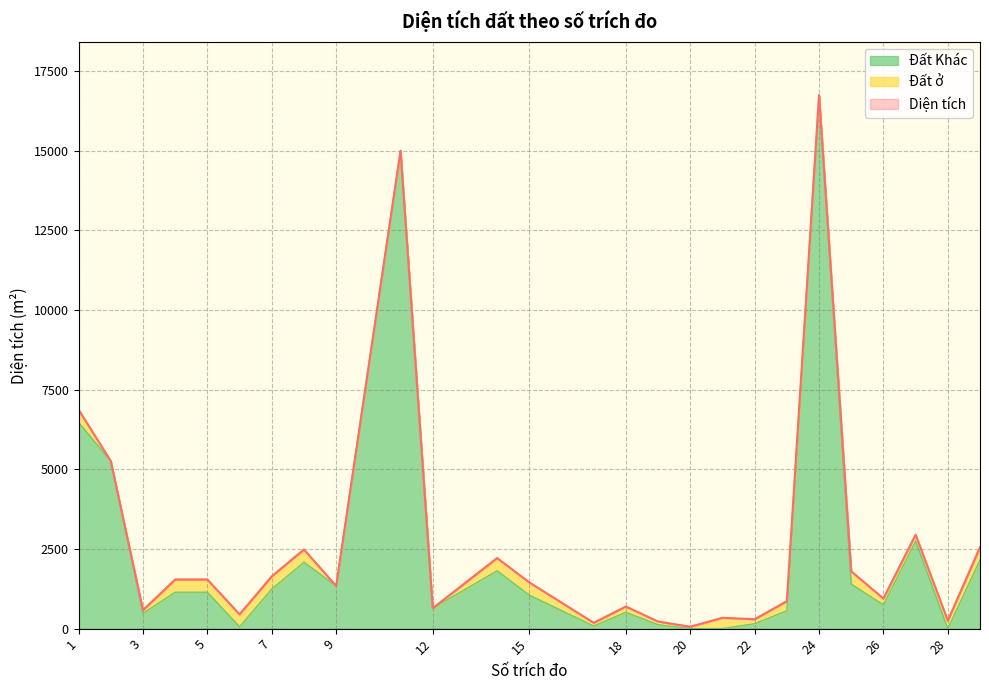

What is the maximum value for Đất Khác?

16743.1